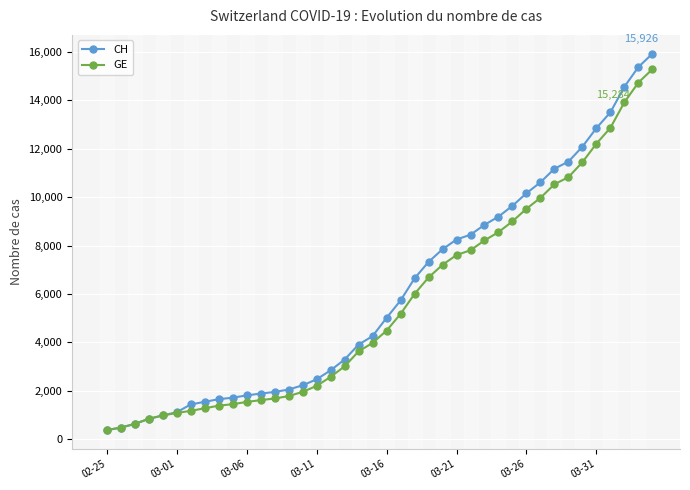

What is the maximum value for CH?

15926